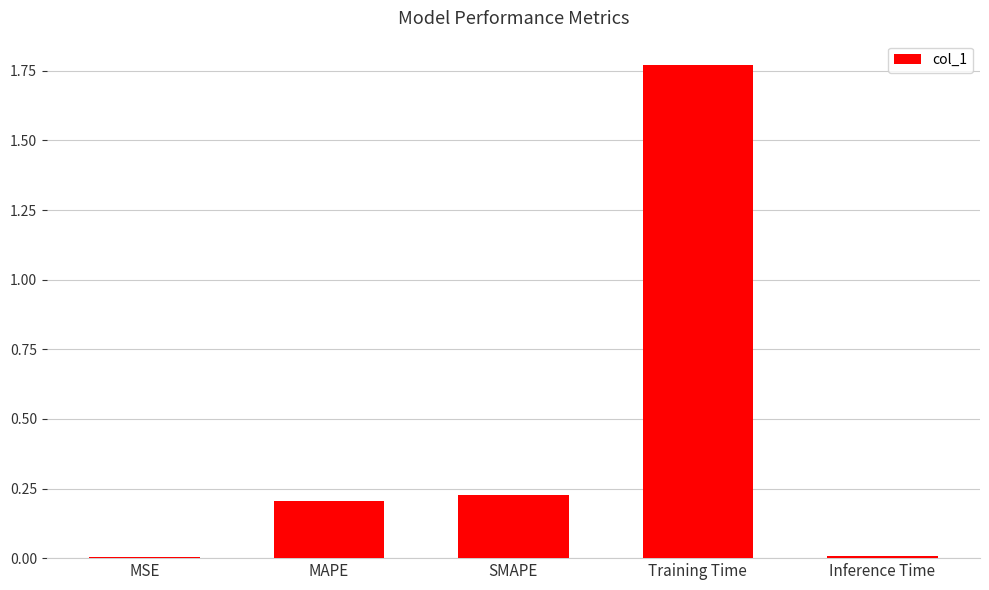

What position from the left is MSE?

1